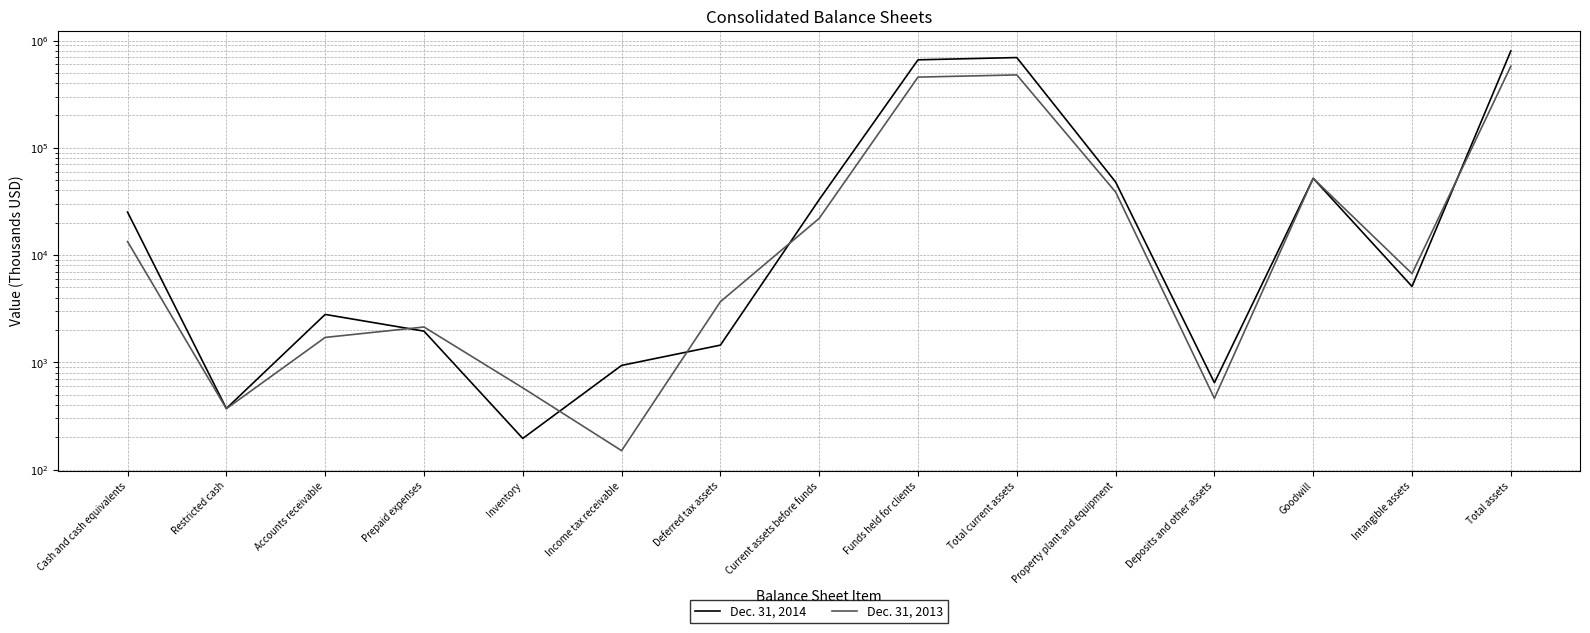

What is the value of the Dec. 31, 2014 point at the 4th from the left?

1952